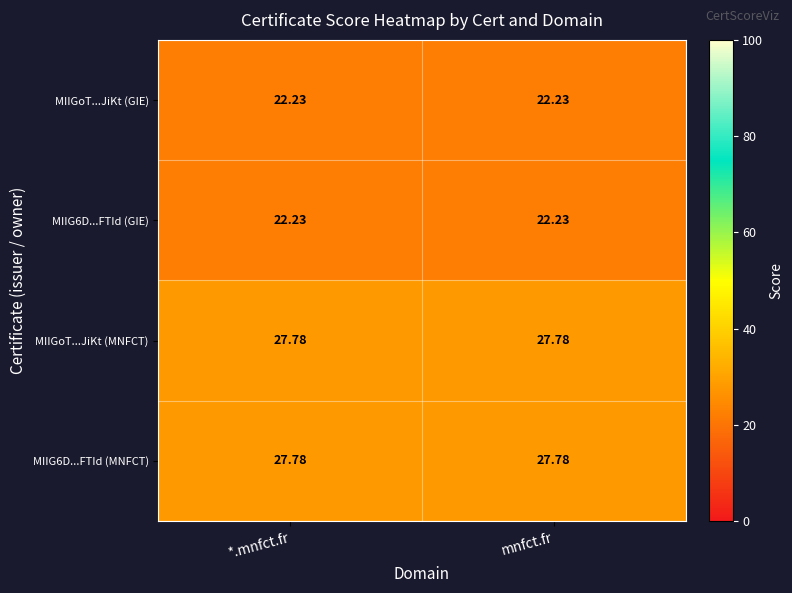

Is the value of MIIG6D...FTId (MNFCT) at mnfct.fr greater than the value of MIIGoT...JiKt (GIE) at *.mnfct.fr?

Yes